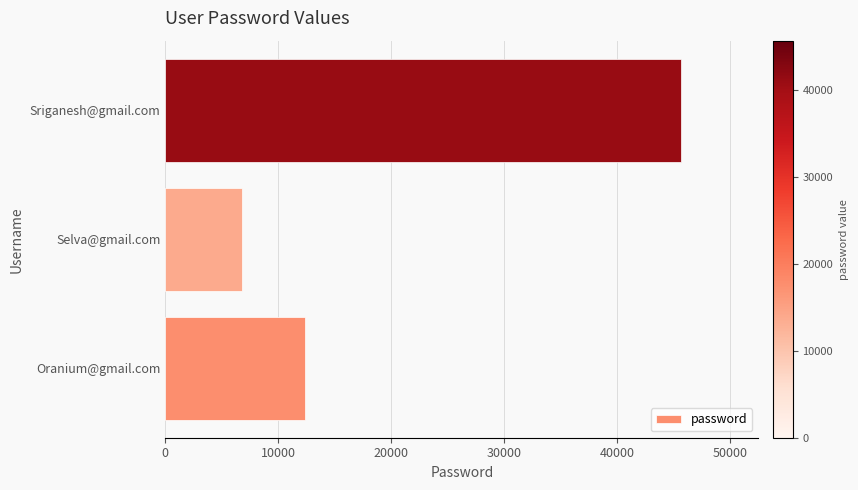

What is the difference between the maximum and minimum values?

38889